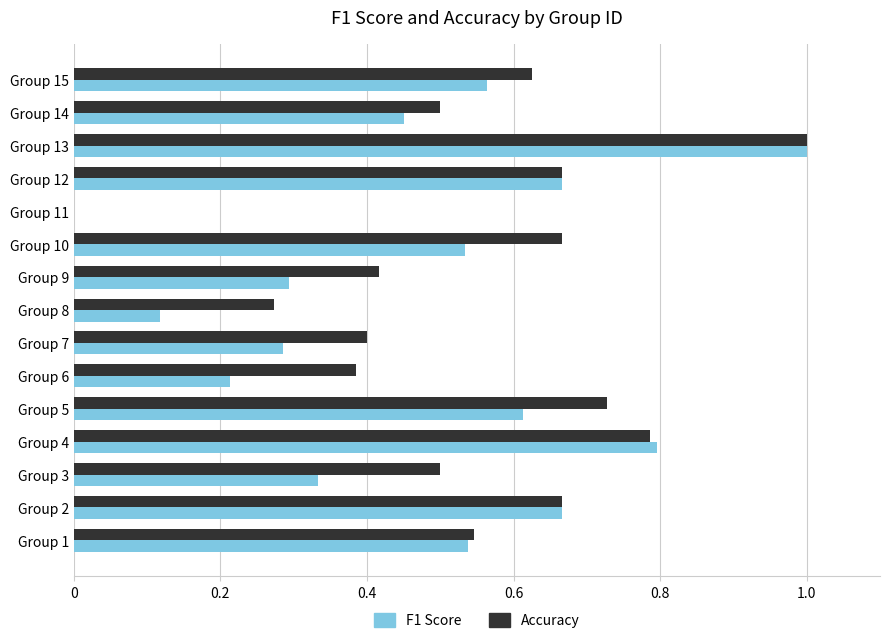

What is the total value across all series at Group 13?

2.0